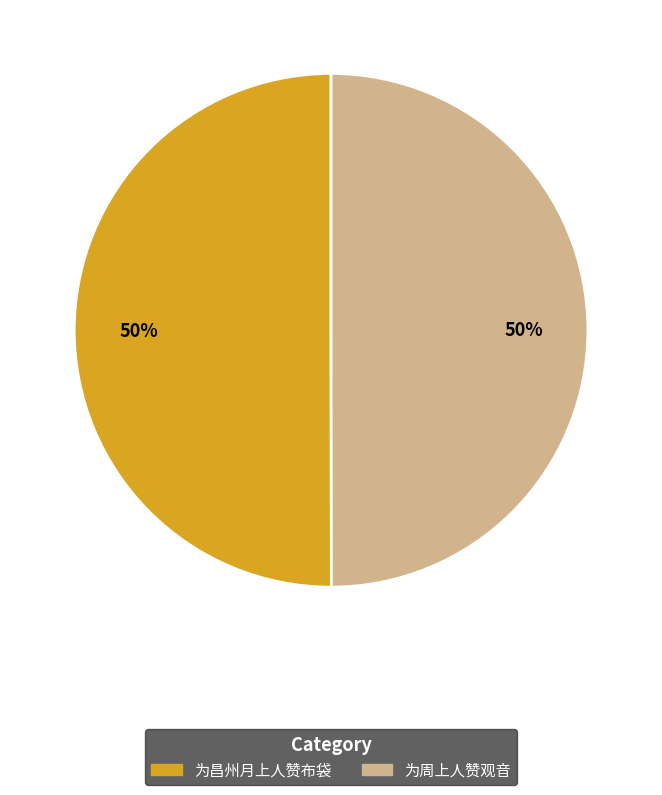

What is the ratio of the value at 为昌州月上人赞布袋 to the value at 为周上人赞观音?

1.0